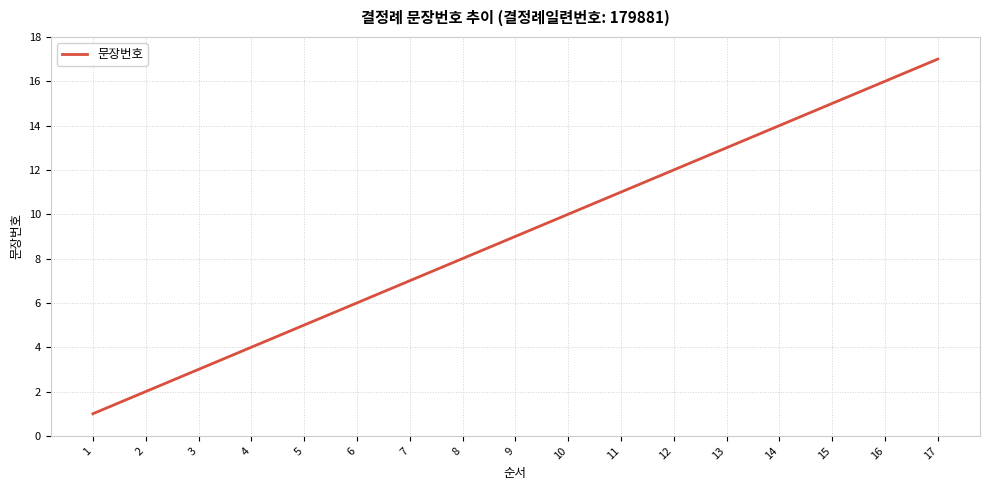

What is the average value?

9.0